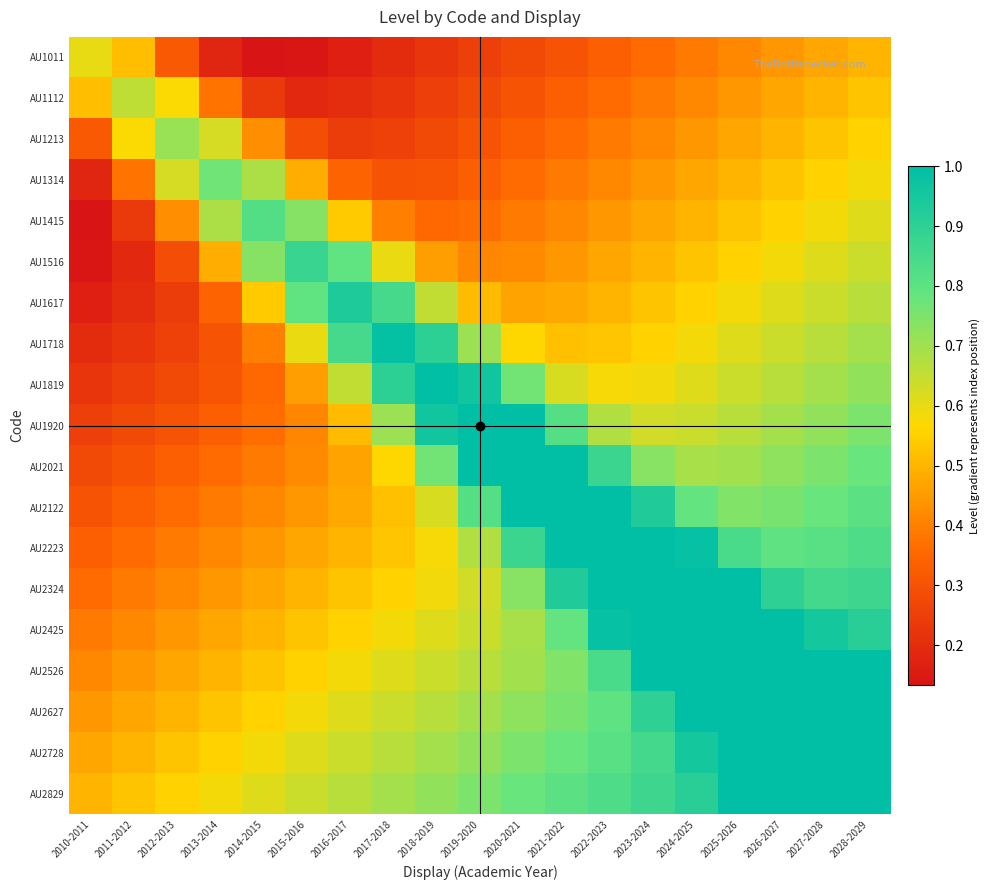

Which category has the lowest value across all series?

2014-2015